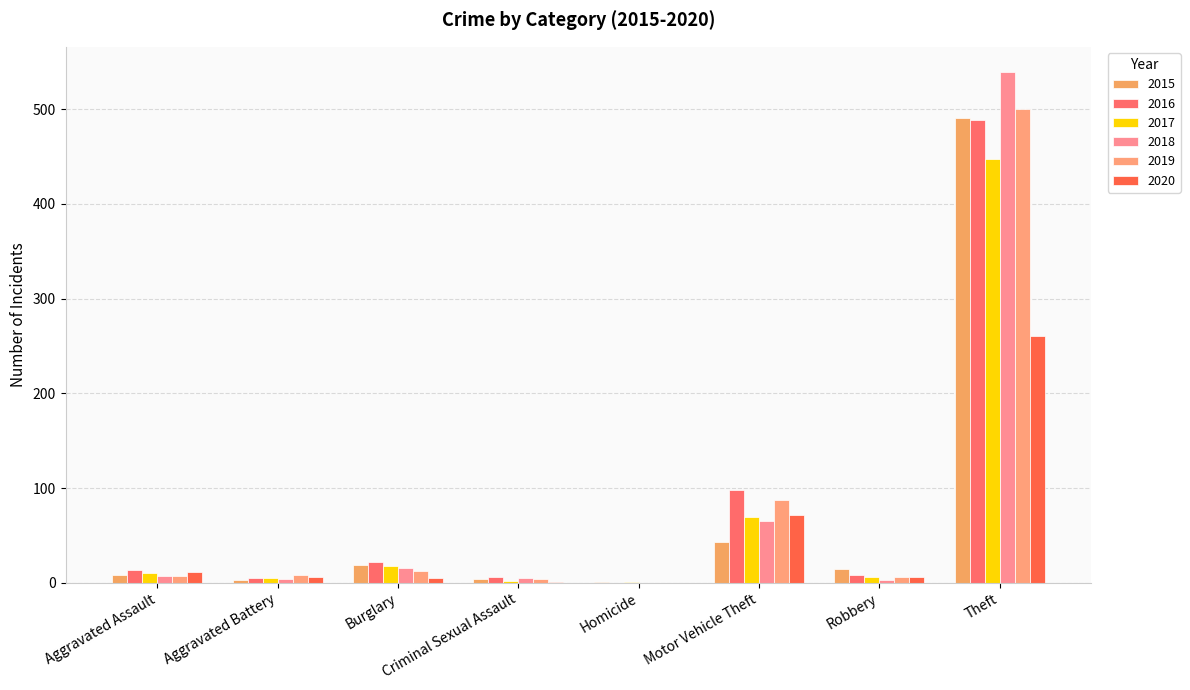

What is the label of the 4th bar from the left?

Criminal Sexual Assault